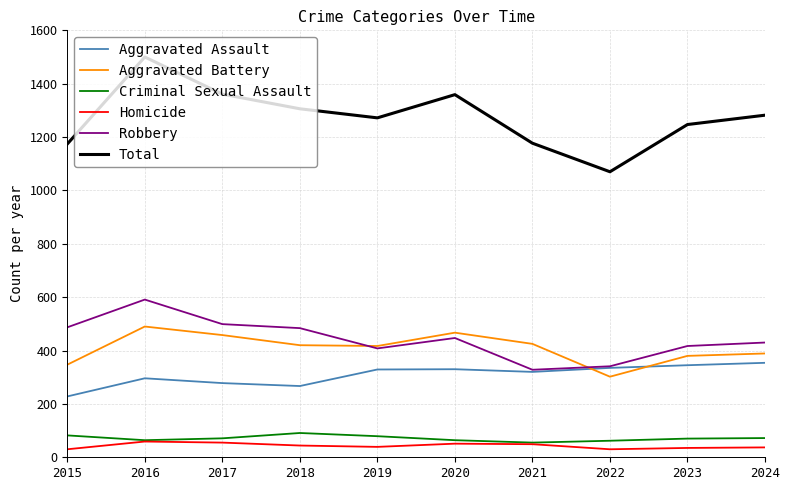

What is the approximate value of Aggravated Assault at 2020?

330